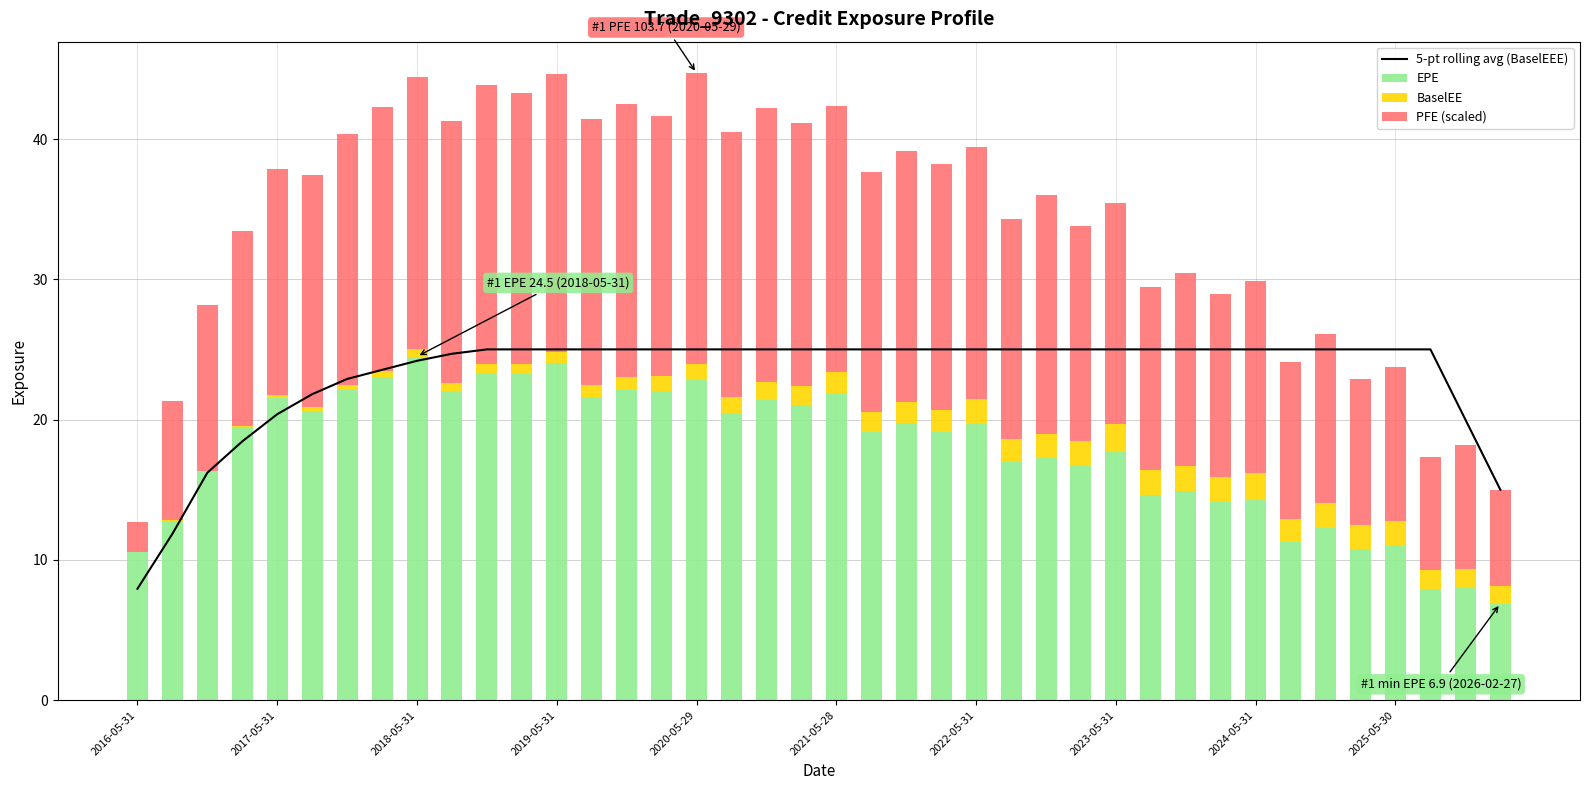

What is the sum of all EPE values?

709.6